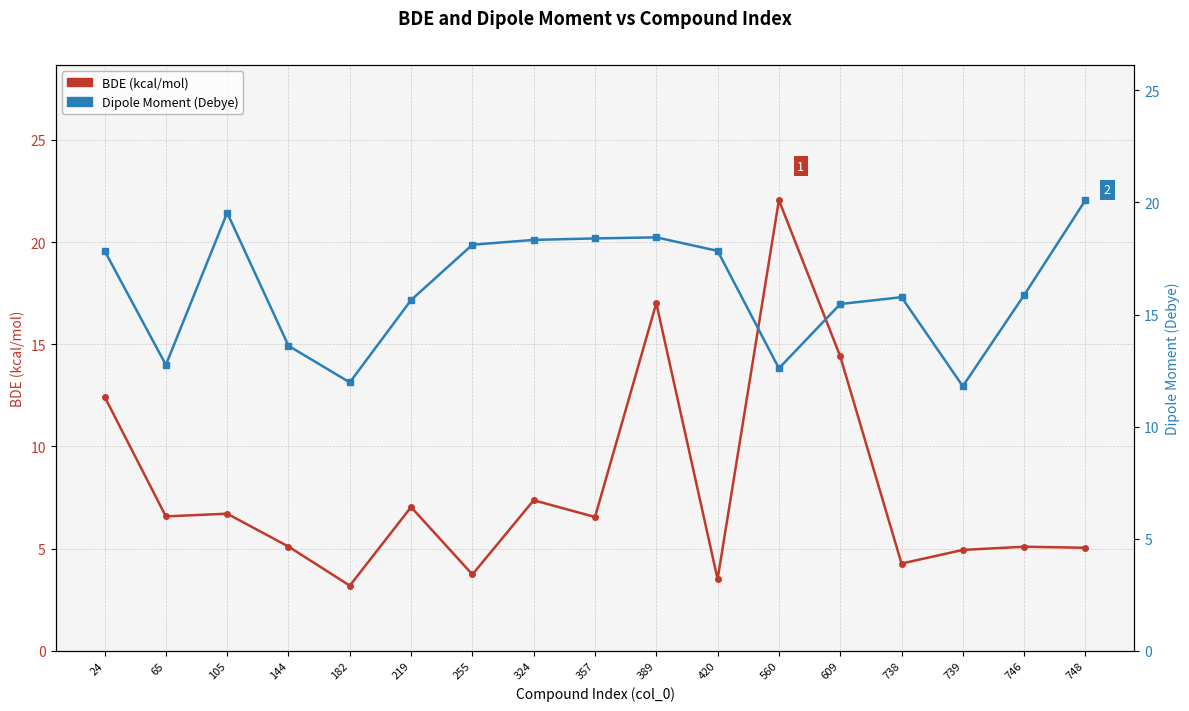

Is this an area chart (filled region under the line)?

No